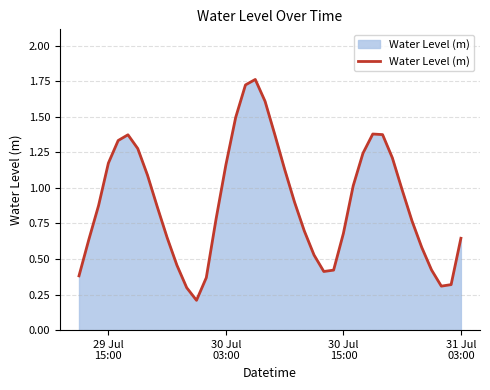

What is the difference between the maximum and minimum values?

1.6